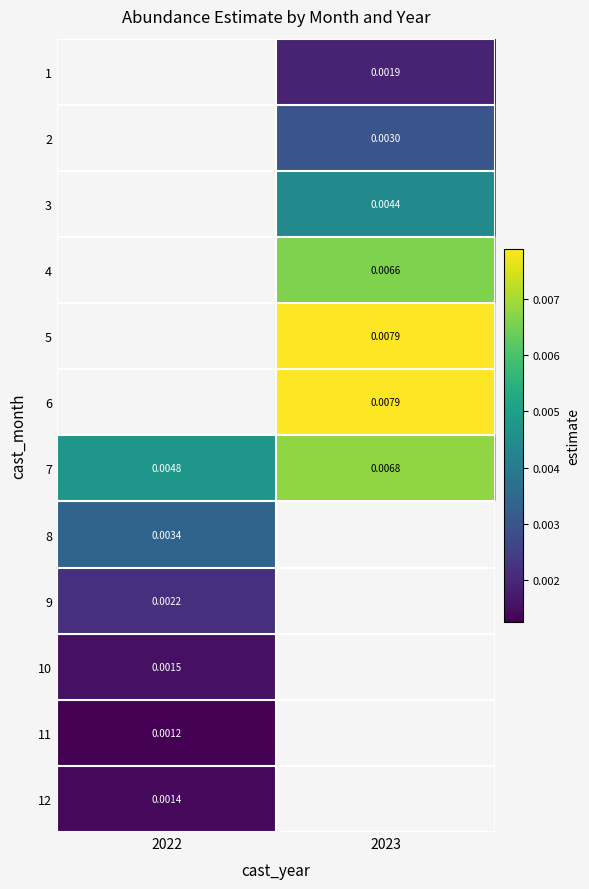

Where is 12 nearest to the value 0?

2022